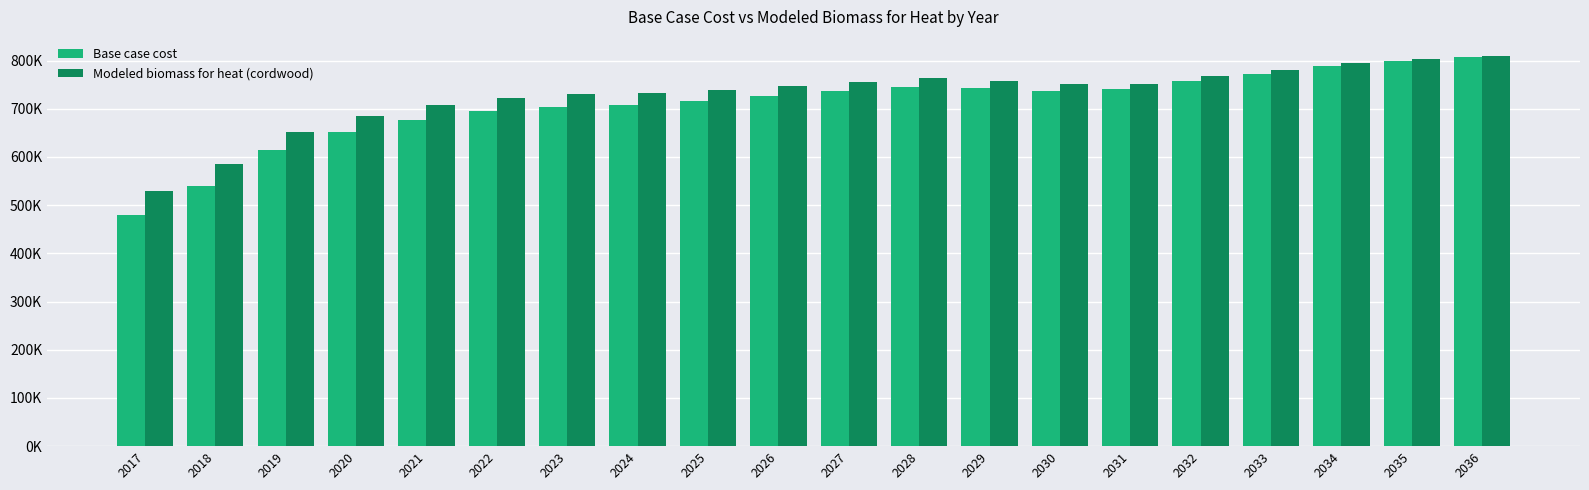

What is the difference between the second highest and minimum values in the Modeled biomass for heat (cordwood) series?

273271.7